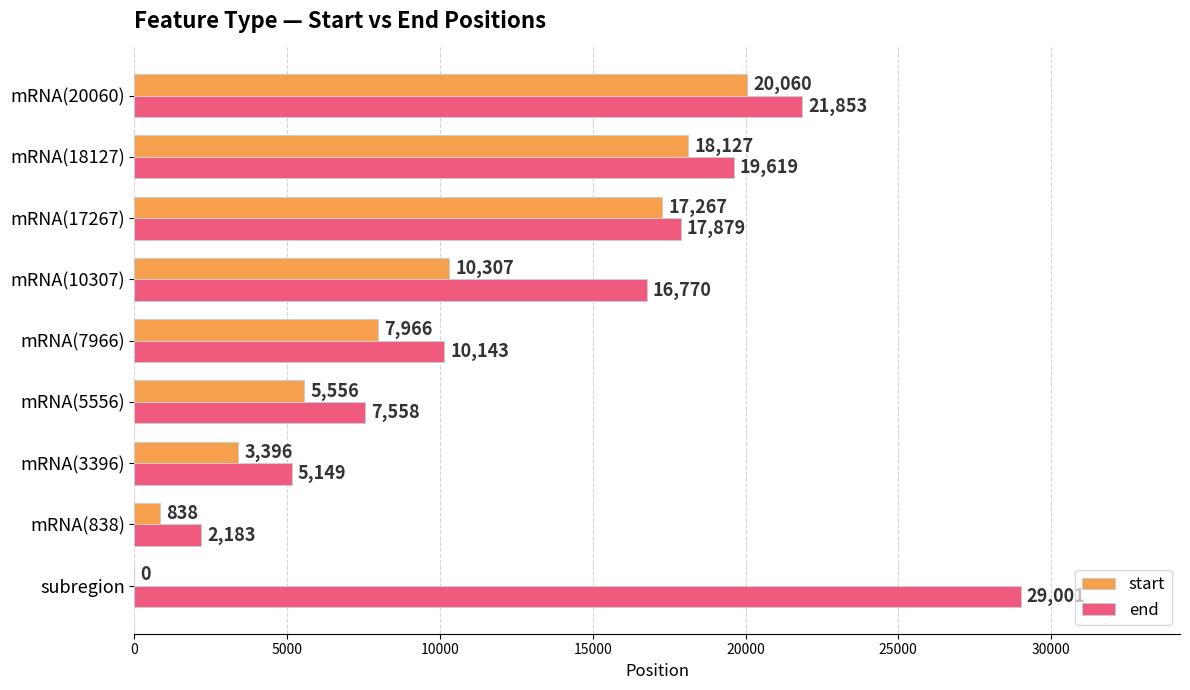

At which category is the sum across all series the highest?

mRNA(20060)